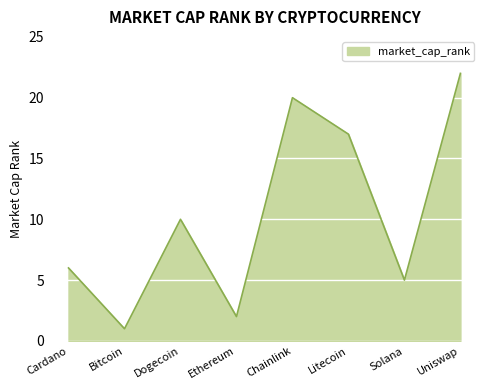

What value does the data have at Cardano?

6